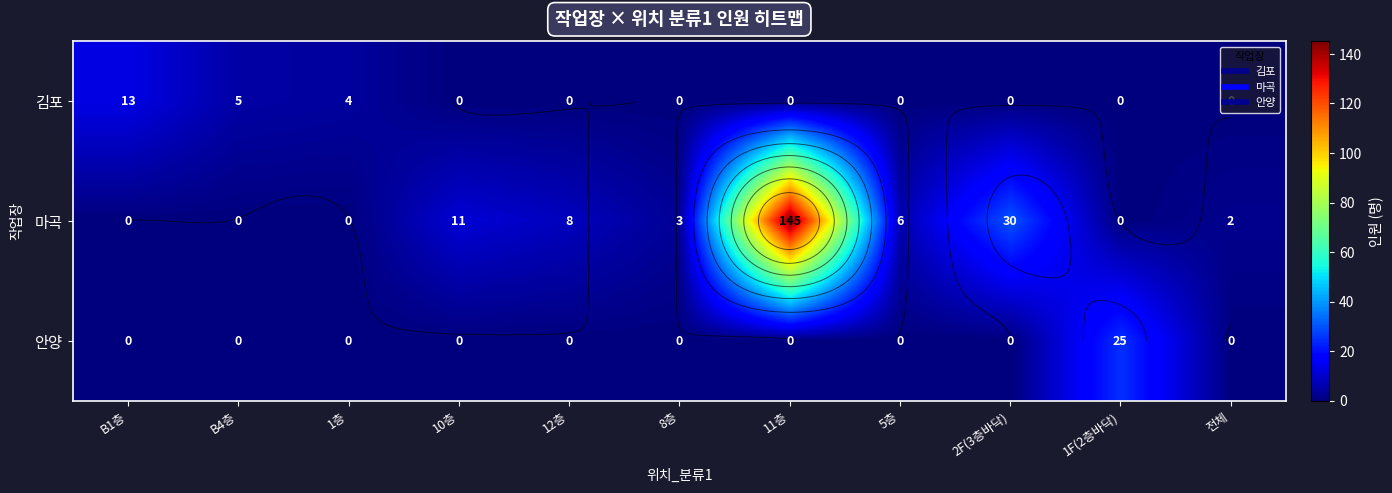

What is the spread (max minus min) of values at B4층?

5